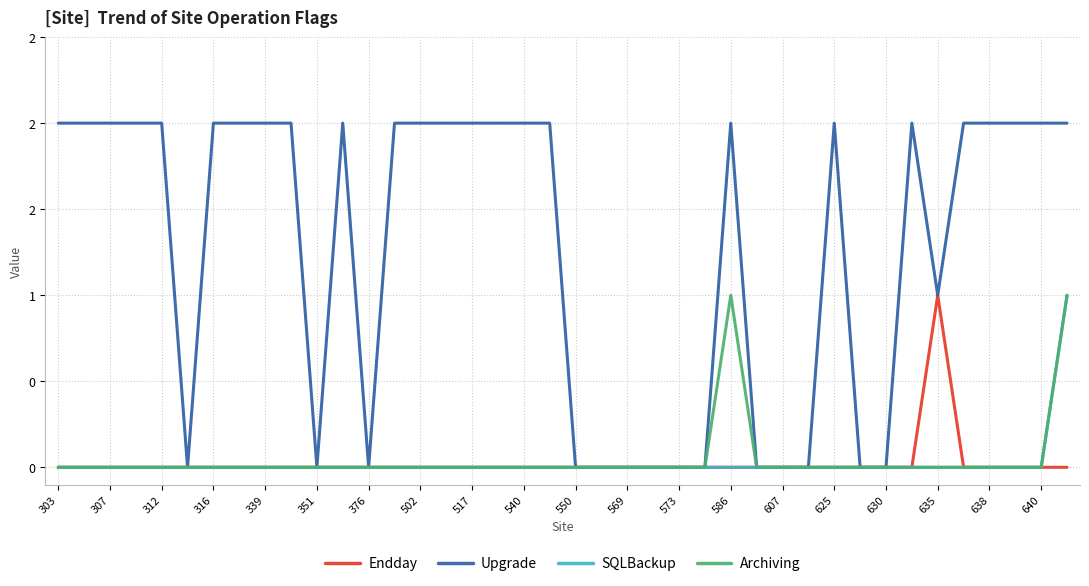

At how many categories does at least one series exceed 0?

26